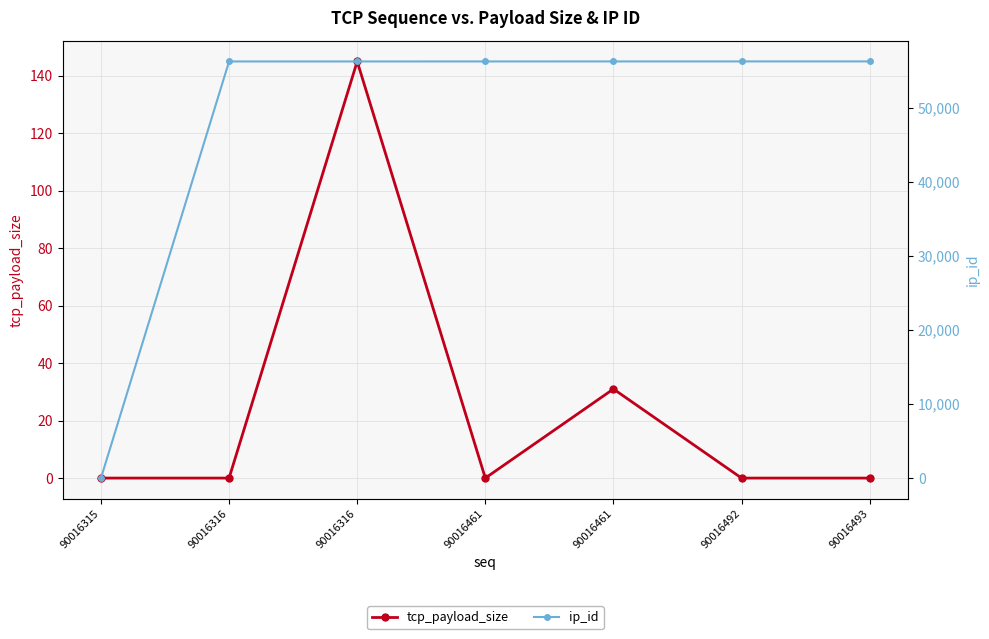

True or false: tcp_payload_size has more than 2 interior local peaks.

False